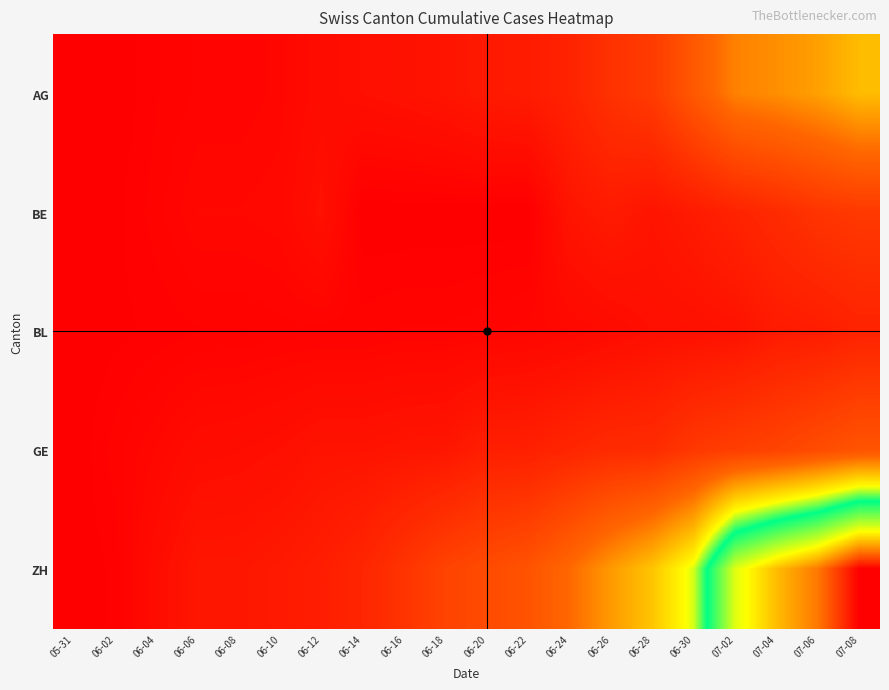

Which label corresponds to the smallest value in the chart?

05-31